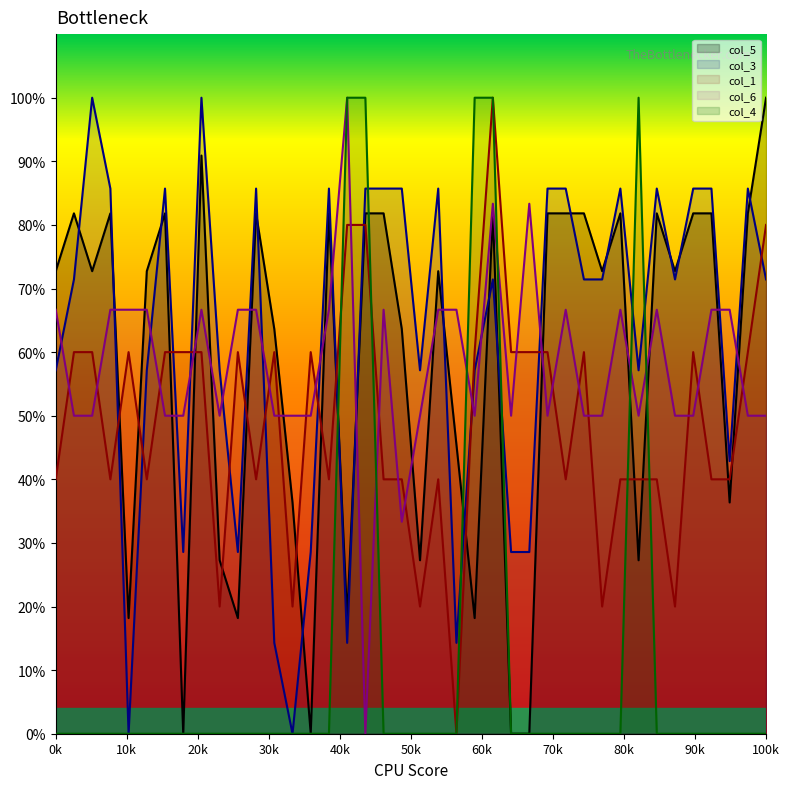

What is the maximum value for col_3?

100.0